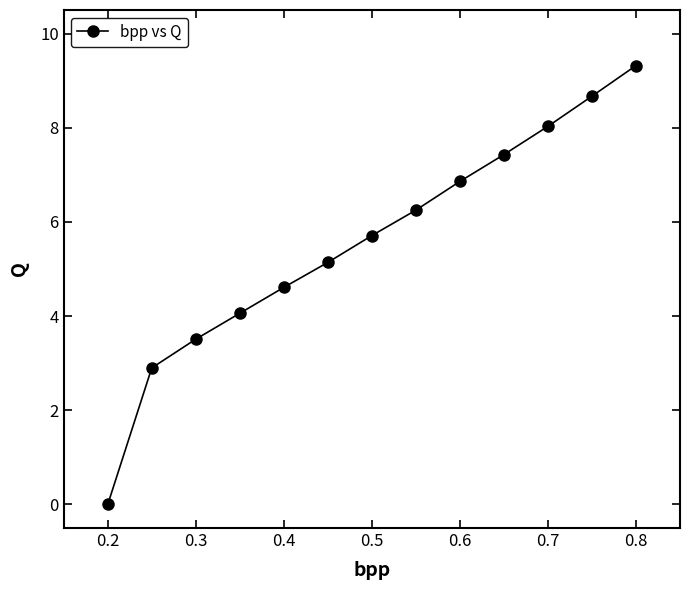

What is the maximum value shown in the chart?

9.3